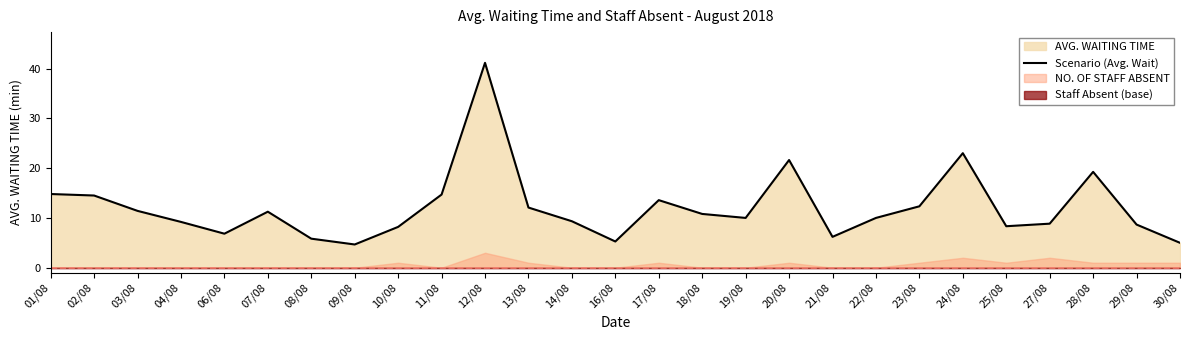

List the labels in order of value, smallest first.

09/08, 30/08, 16/08, 08/08, 21/08, 06/08, 10/08, 25/08, 29/08, 27/08, 04/08, 14/08, 19/08, 22/08, 18/08, 07/08, 03/08, 13/08, 23/08, 17/08, 02/08, 11/08, 01/08, 28/08, 20/08, 24/08, 12/08